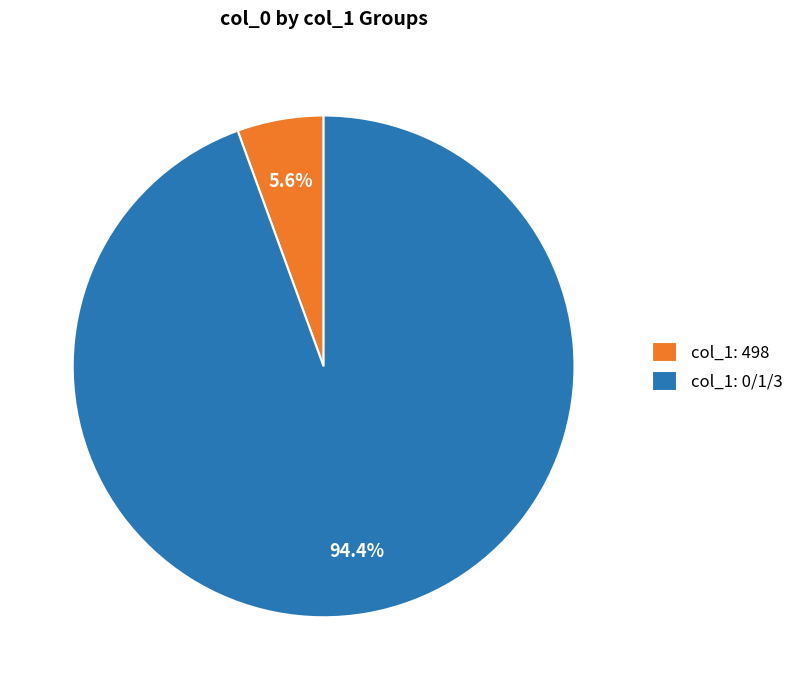

Combined, do col_1: 0/1/3 and col_1: 498 account for over 50%?

Yes